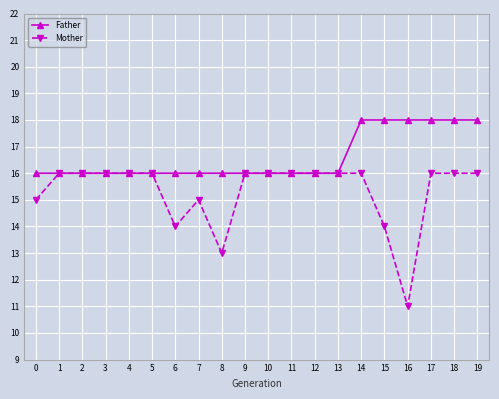

At 14, list the series in order from largest to smallest.

Father, Mother